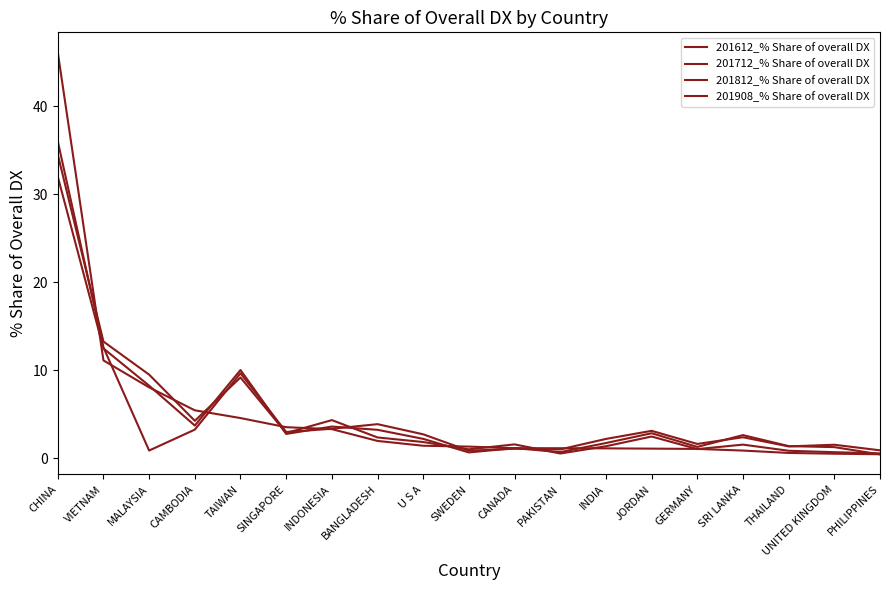

Does the chart have visible grid lines?

No